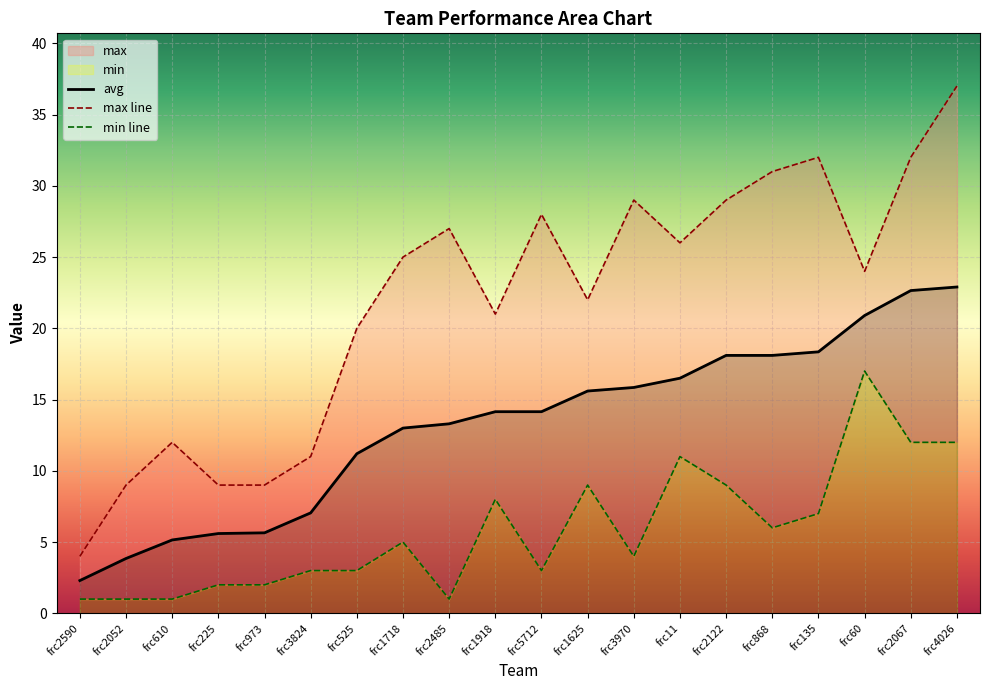

What is the highest value of the avg series?

22.9